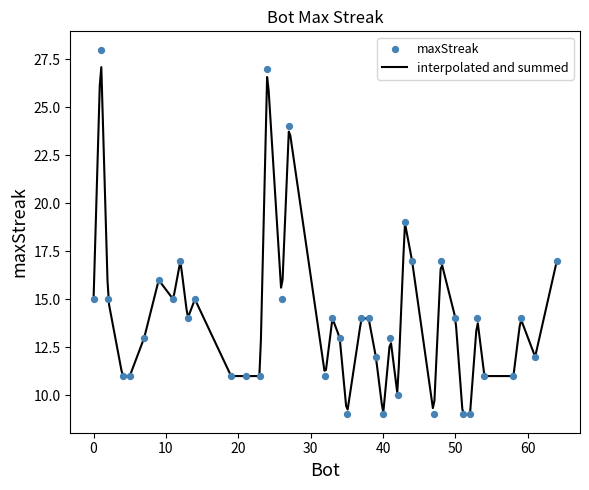

Which has a higher value, 58 or 32?

58